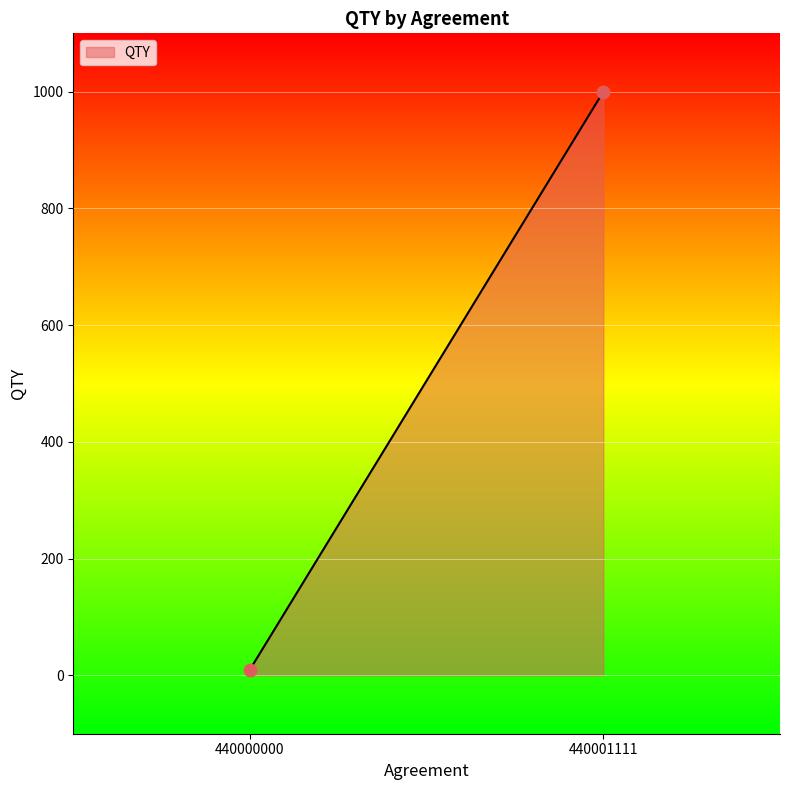

What is the range of Y values (max minus min)?

990